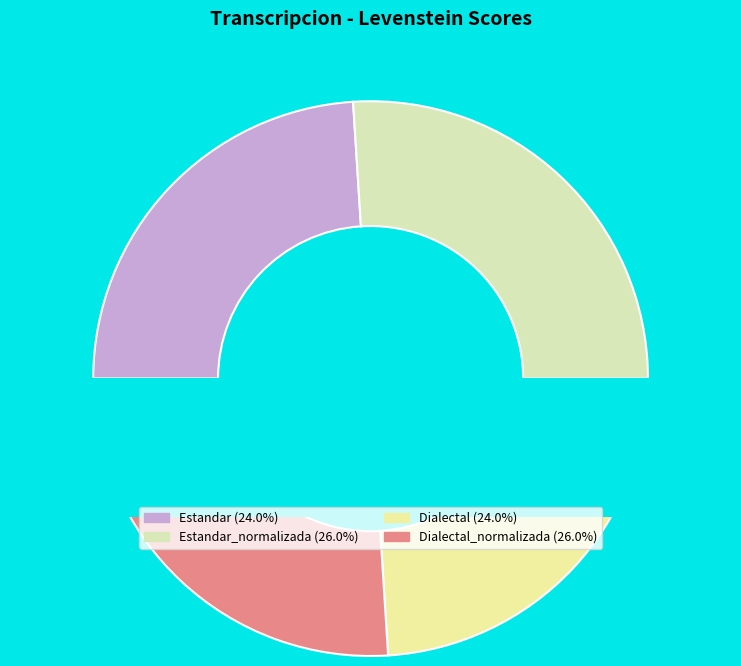

How many segments does this pie chart have?

4